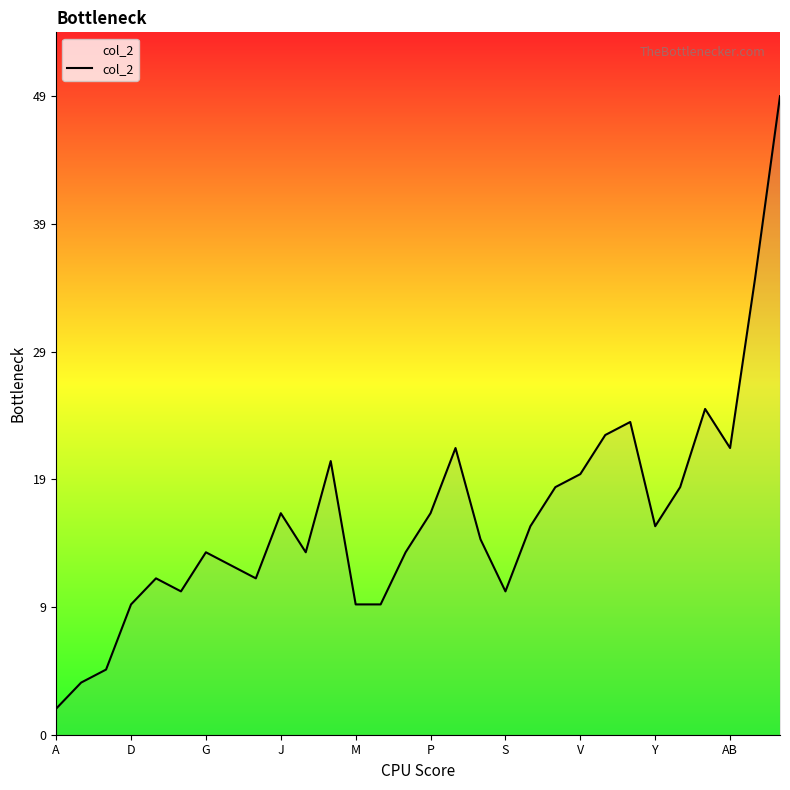

Does the chart have visible grid lines?

No